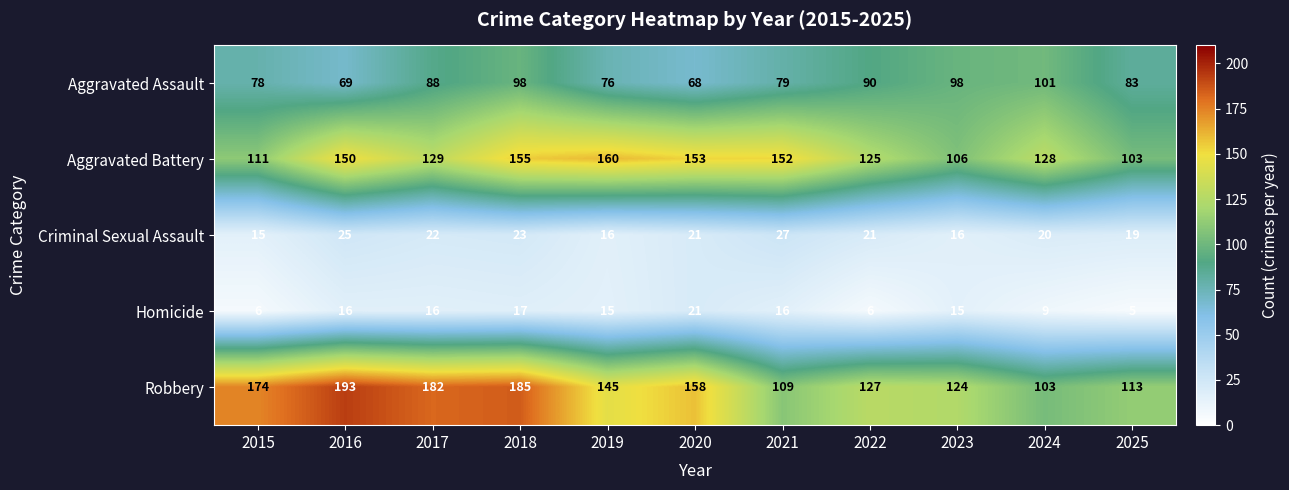

True or false: Criminal Sexual Assault has a value of 8 at 2018.

False